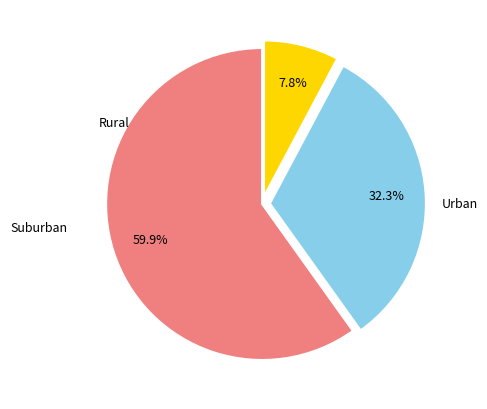

Is there any slice that represents more than half of the pie?

Yes